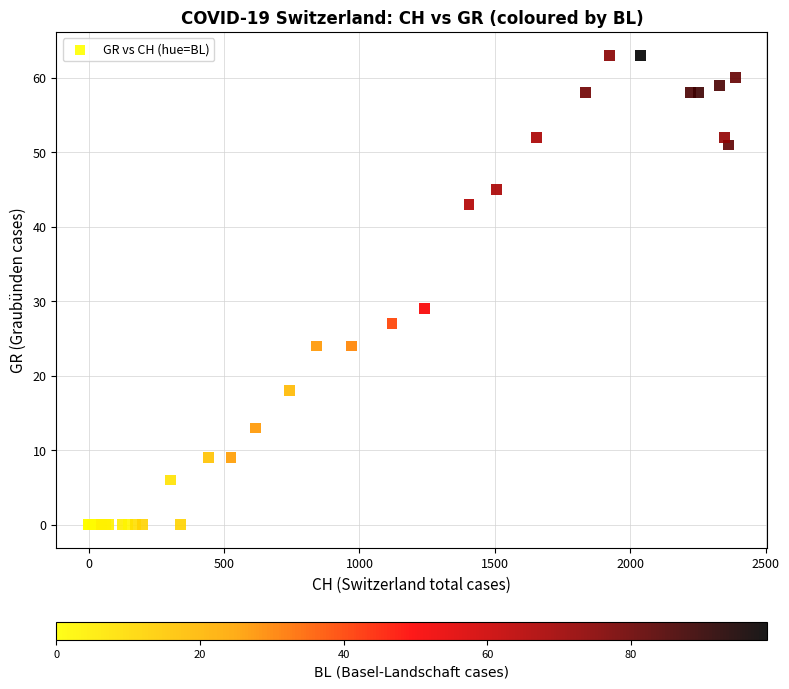

What Y value in the scatter plot is closest to 31?

29